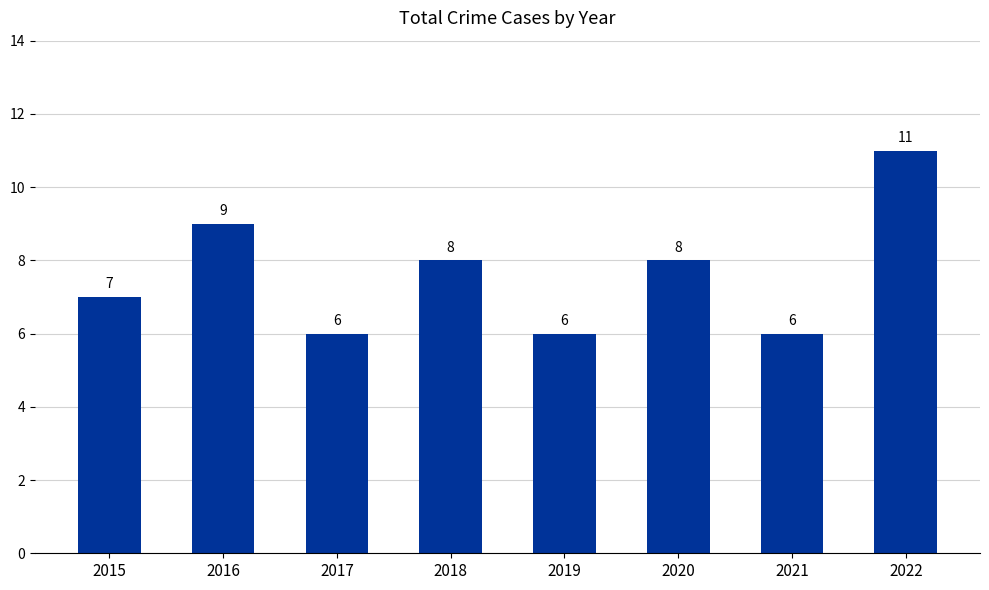

Which category has the highest value across all series?

2022